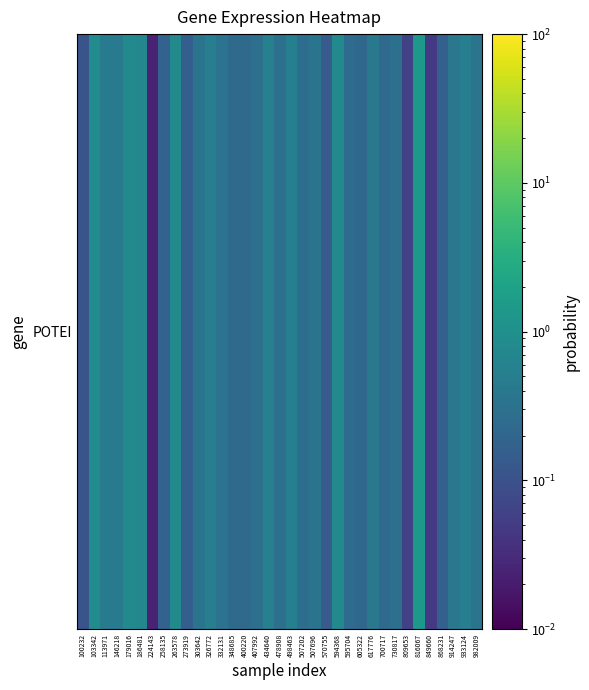

List the labels in order of value, largest first.

816067, 103342, 179016, 263578, 594368, 186481, 434640, 498463, 933124, 326772, 113971, 146218, 617776, 914247, 982009, 303642, 507696, 332131, 730817, 407992, 478908, 507202, 595704, 400220, 348685, 700717, 605322, 258135, 868231, 273919, 570755, 100232, 809653, 849660, 224143